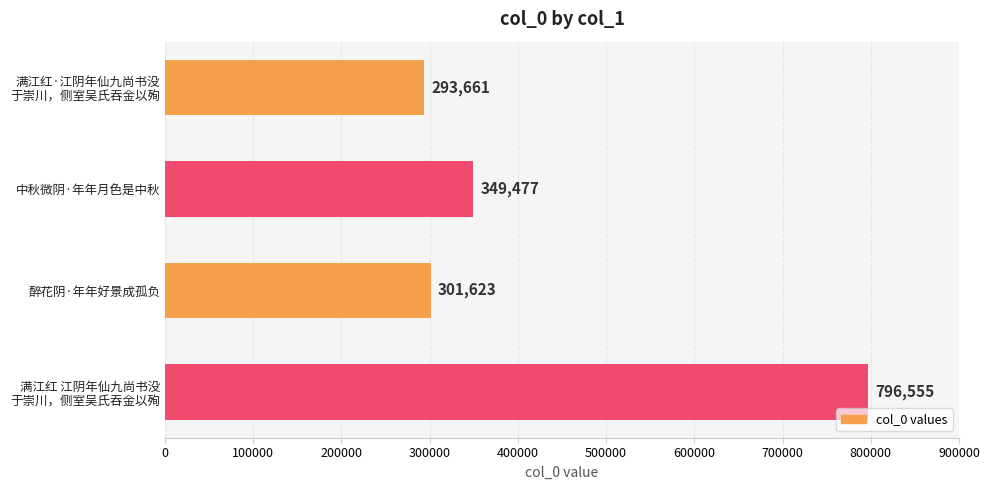

Which label corresponds to the largest value in the chart?

满江红 江阴年仙九尚书没
于崇川，侧室吴氏吞金以殉